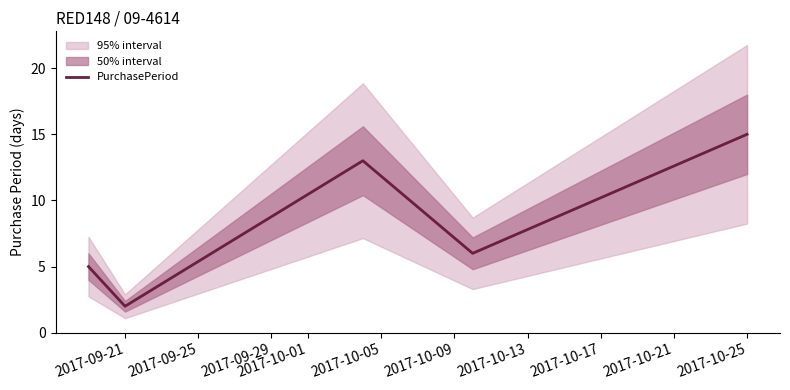

At which label does PurchasePeriod reach its peak?

2017-10-25